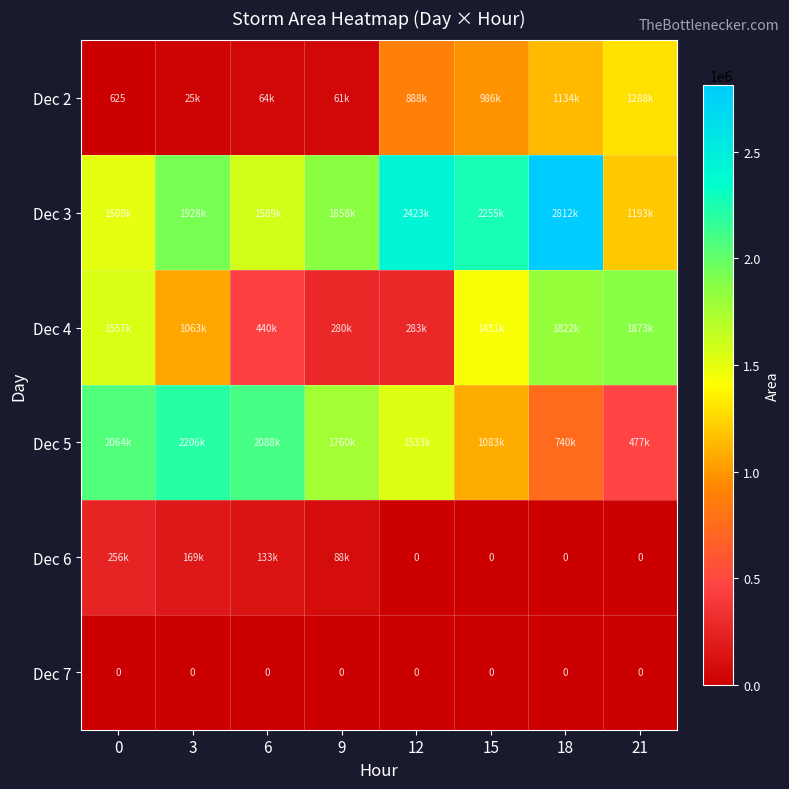

Which category has the highest value across all series?

18